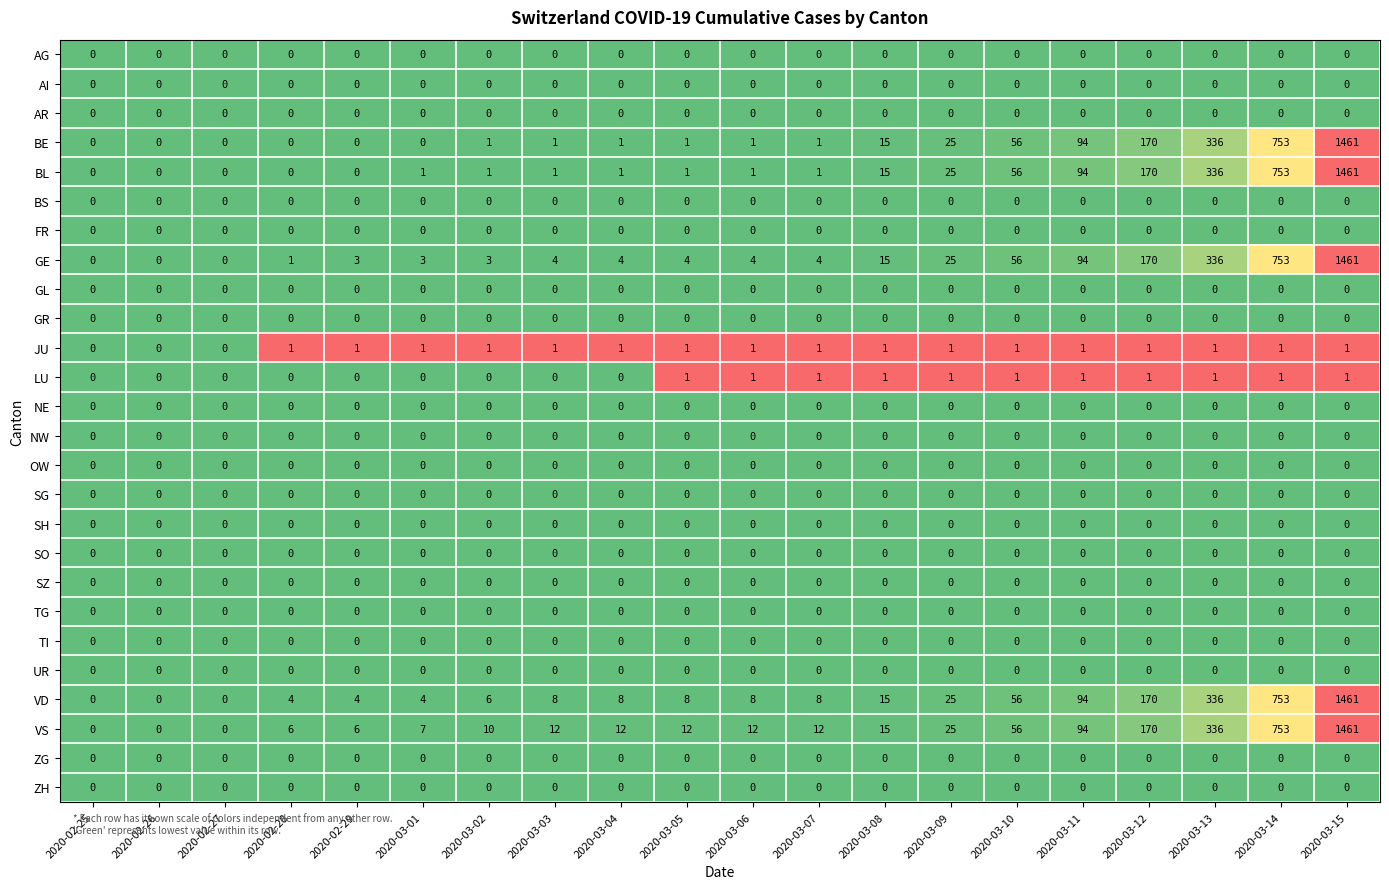

The SG series shows 0 at 2020-03-11. True or false?

True